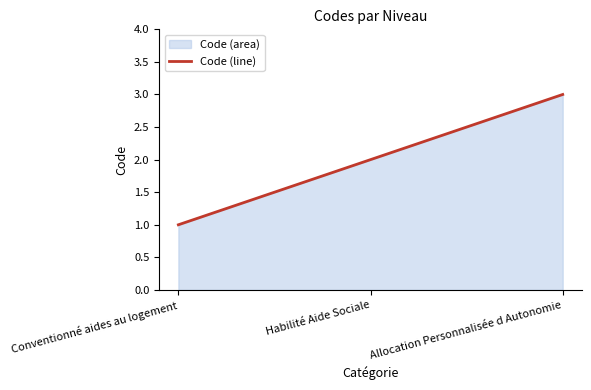

Which label corresponds to the largest value in the chart?

Allocation Personnalisée d Autonomie